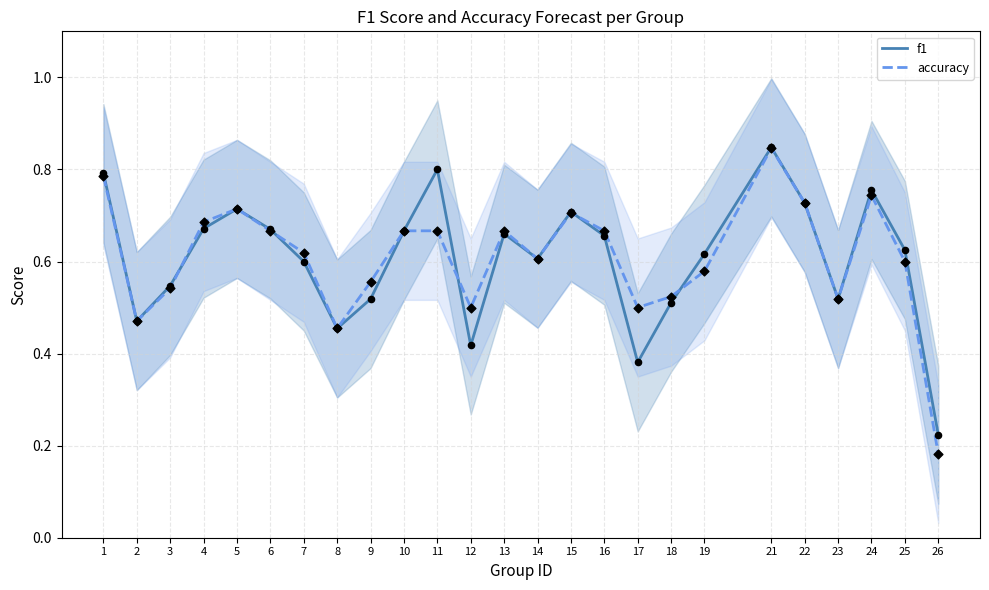

Is the value of accuracy at 25 greater than the value of f1 at 21?

No